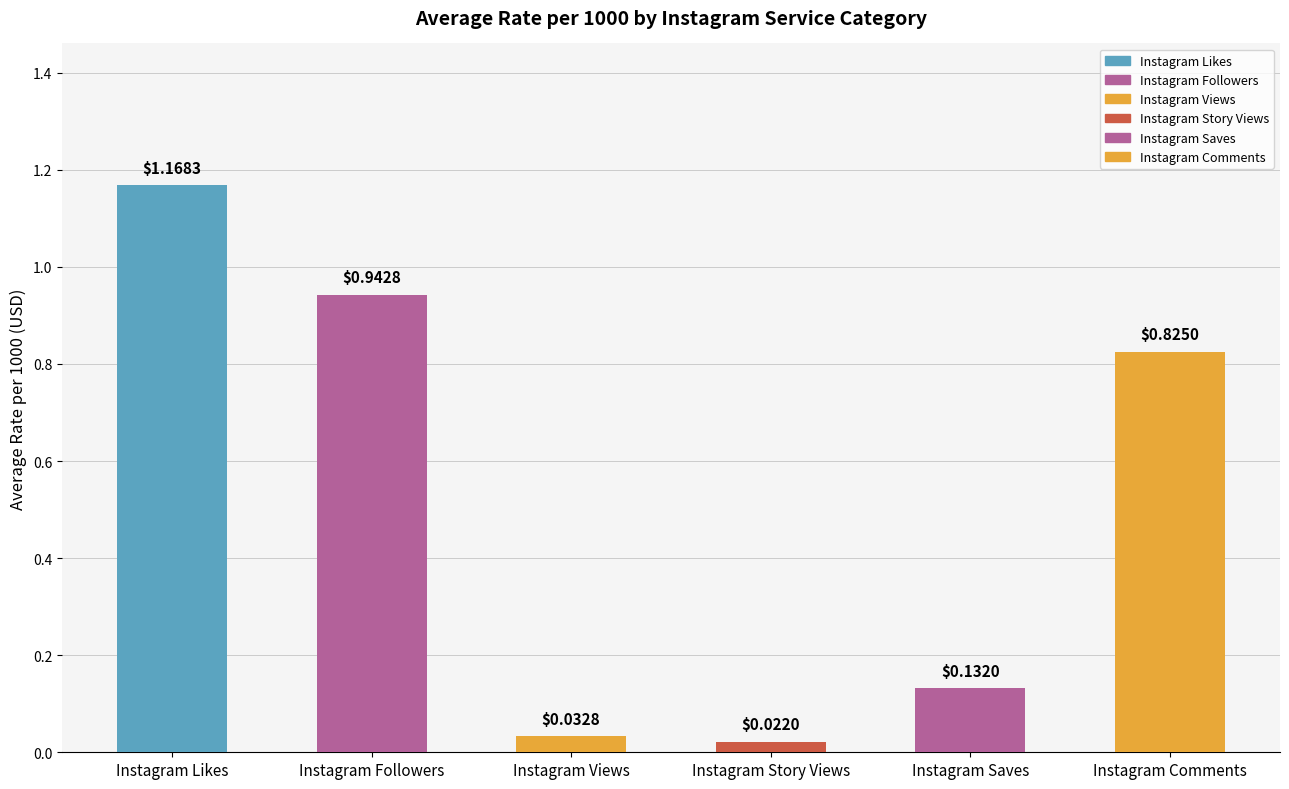

Rank the categories by value from lowest to highest.

Instagram Story Views, Instagram Views, Instagram Saves, Instagram Comments, Instagram Followers, Instagram Likes